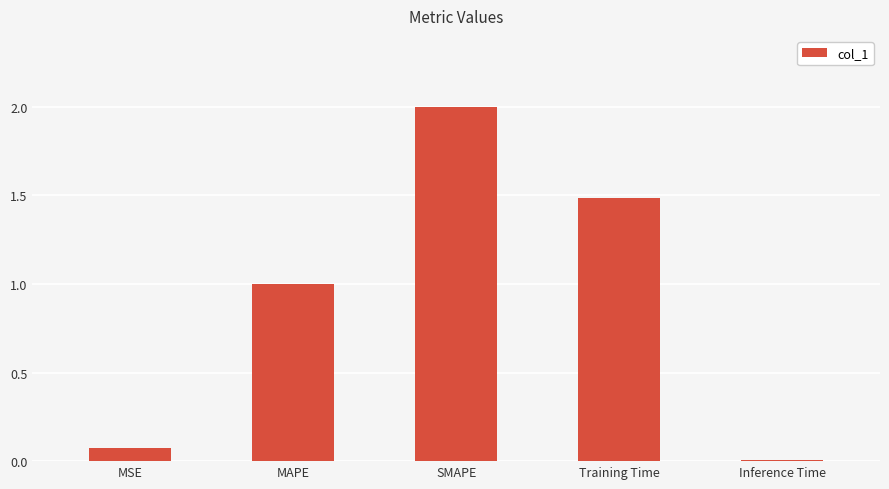

What is the average value?

0.9